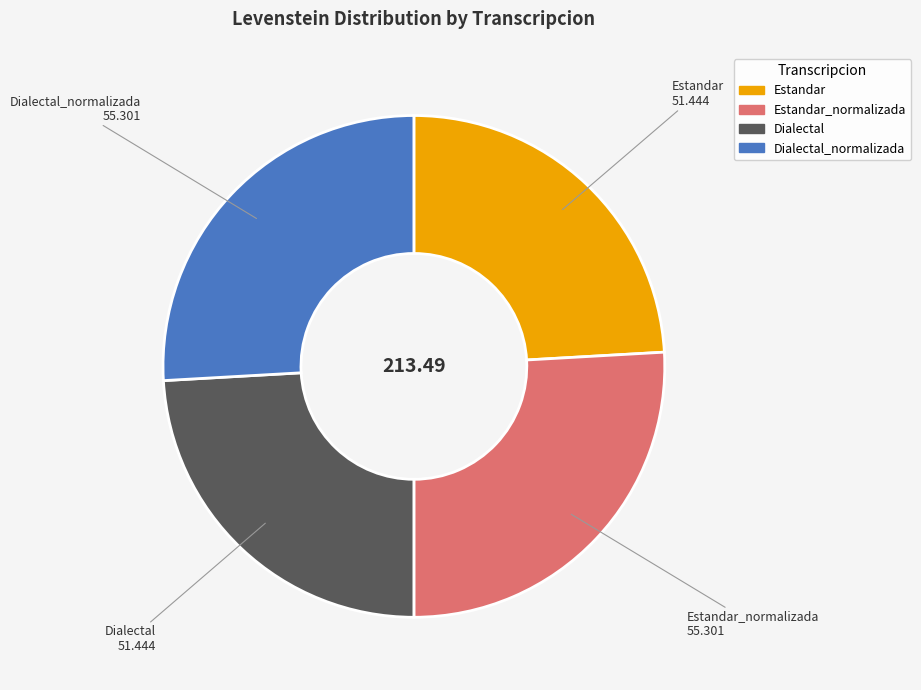

Is there any slice that represents more than half of the pie?

No